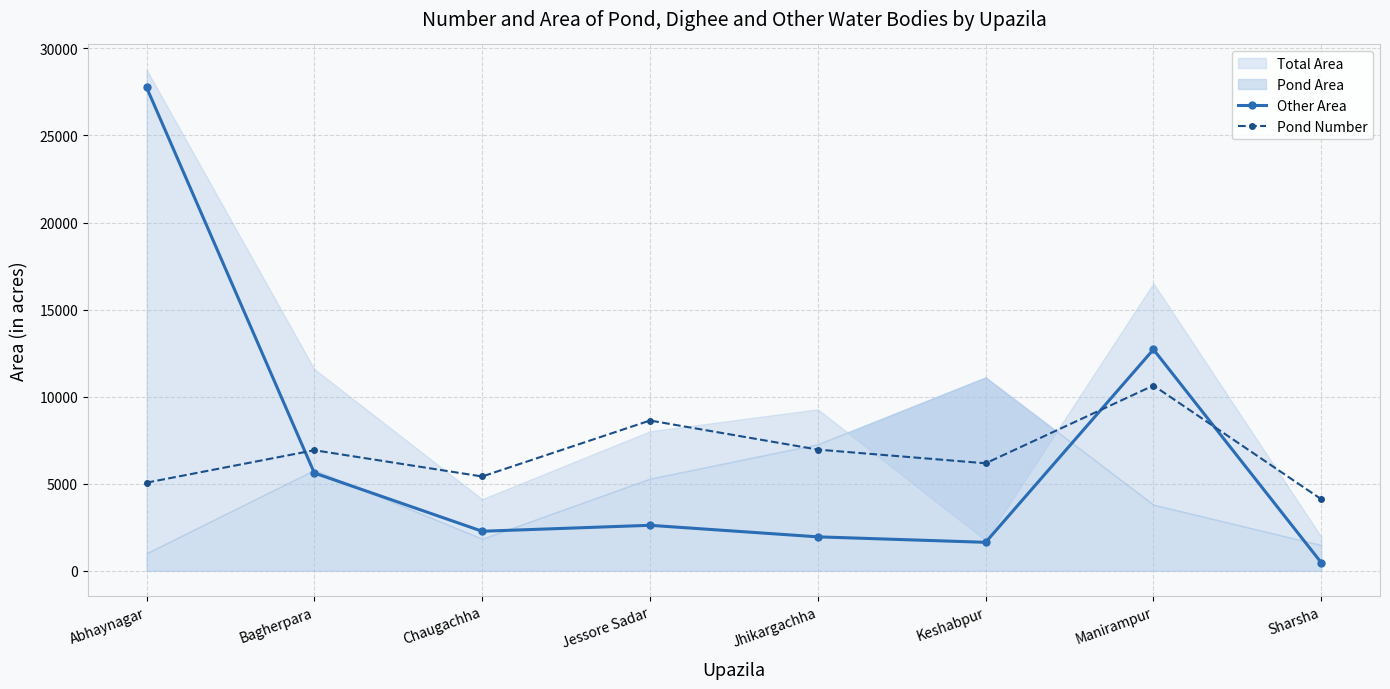

In Other Area, how many points are higher than both neighbors (excluding endpoints)?

2